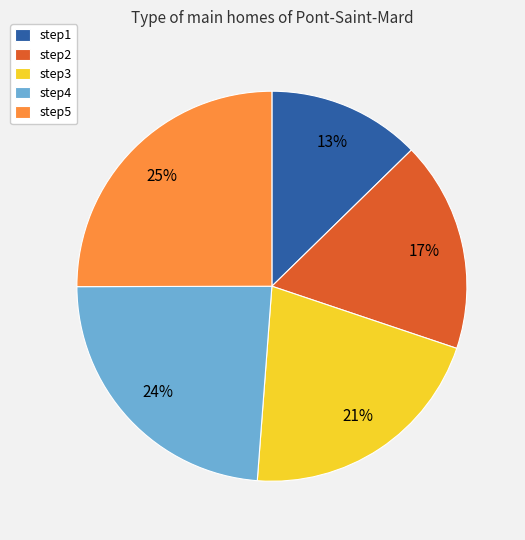

Between step1 and step3, which is larger?

step3